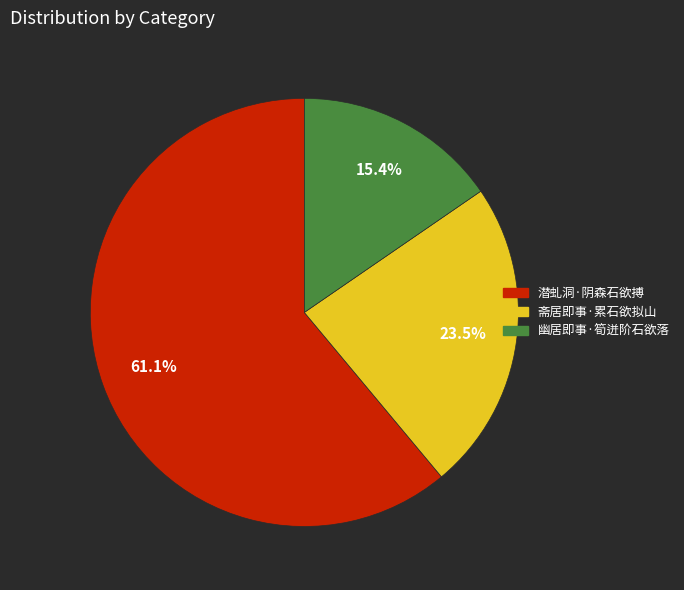

Which category has the smallest portion of the pie?

幽居即事·筍迸阶石欲落